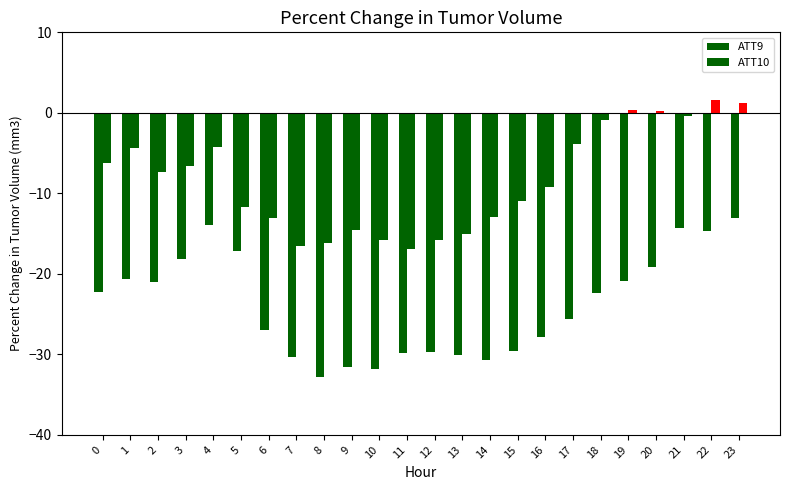

How many groups of bars are there?

24